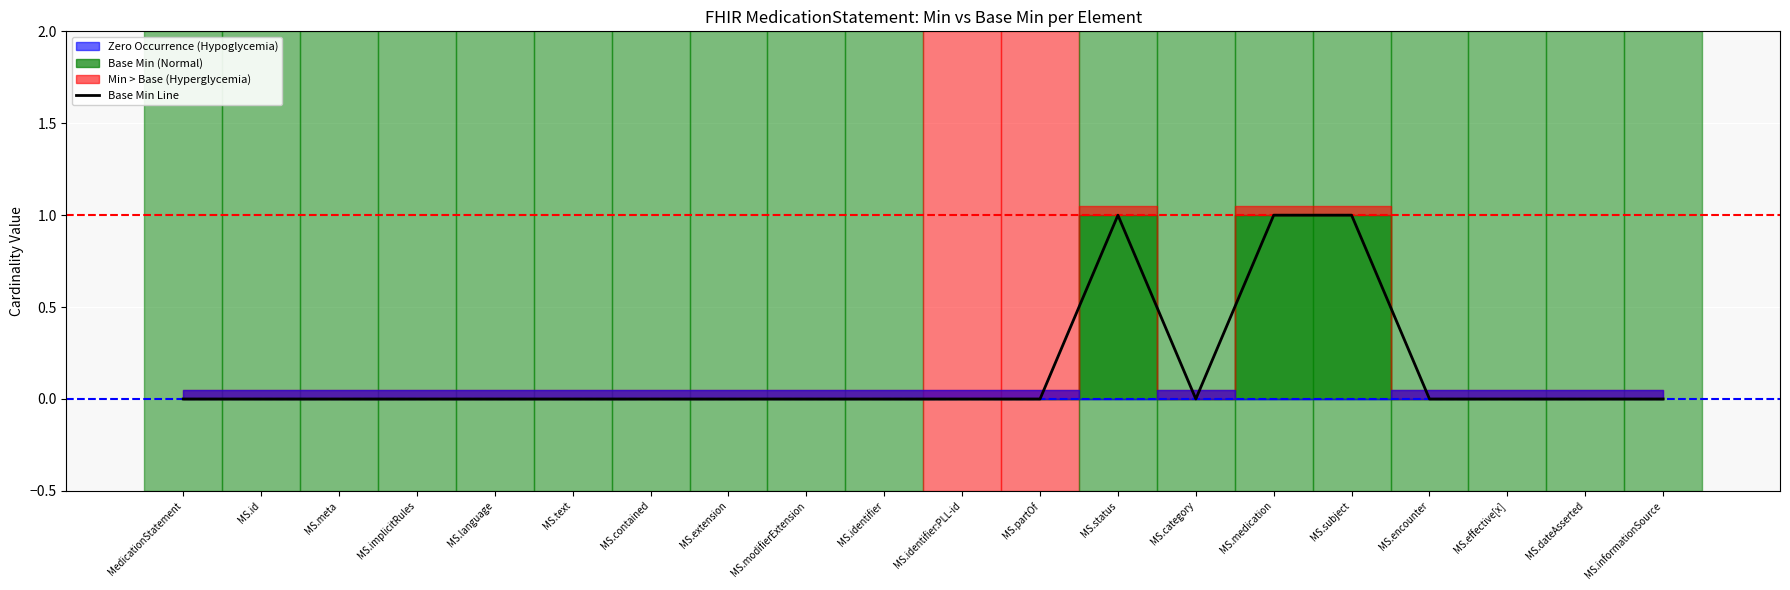

At which category does the chart reach its minimum across all series?

MedicationStatement